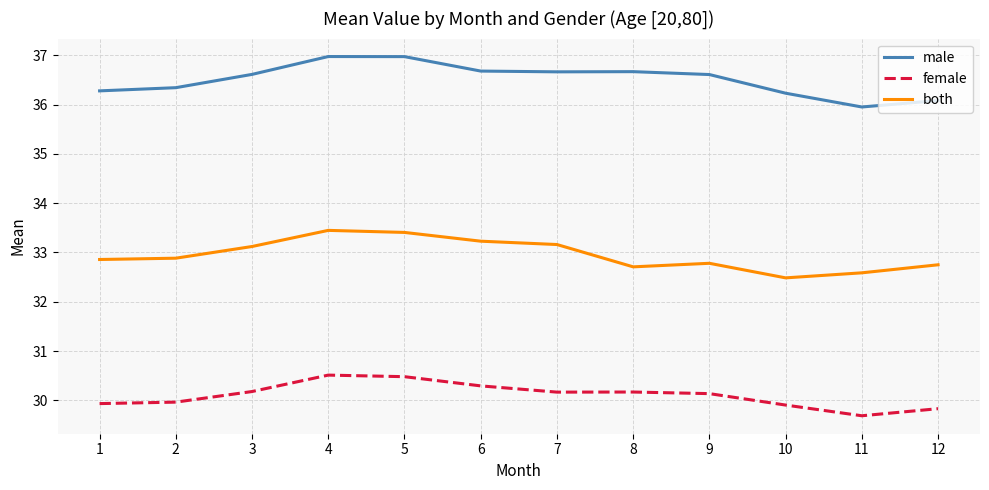

Rank the series at 5 from lowest to highest value.

female, both, male